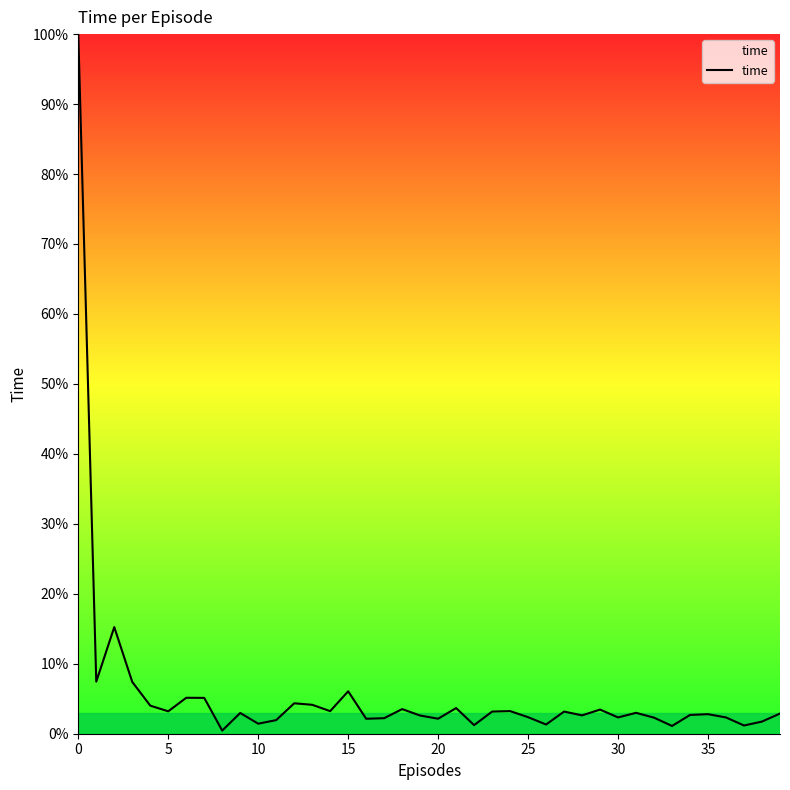

What is the greatest value displayed?

100.0